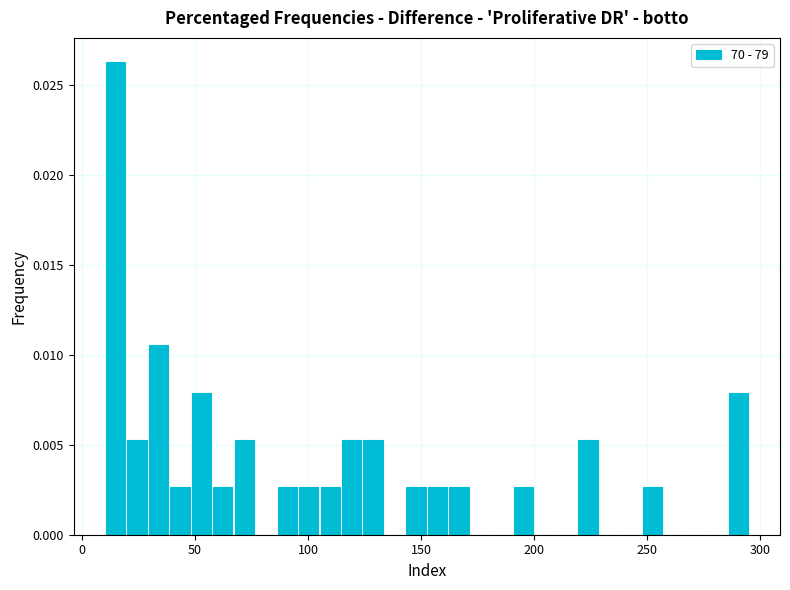

Around what value on the x-axis is the tallest bar? Give the approximate position of its centre, as read against the axis.

15